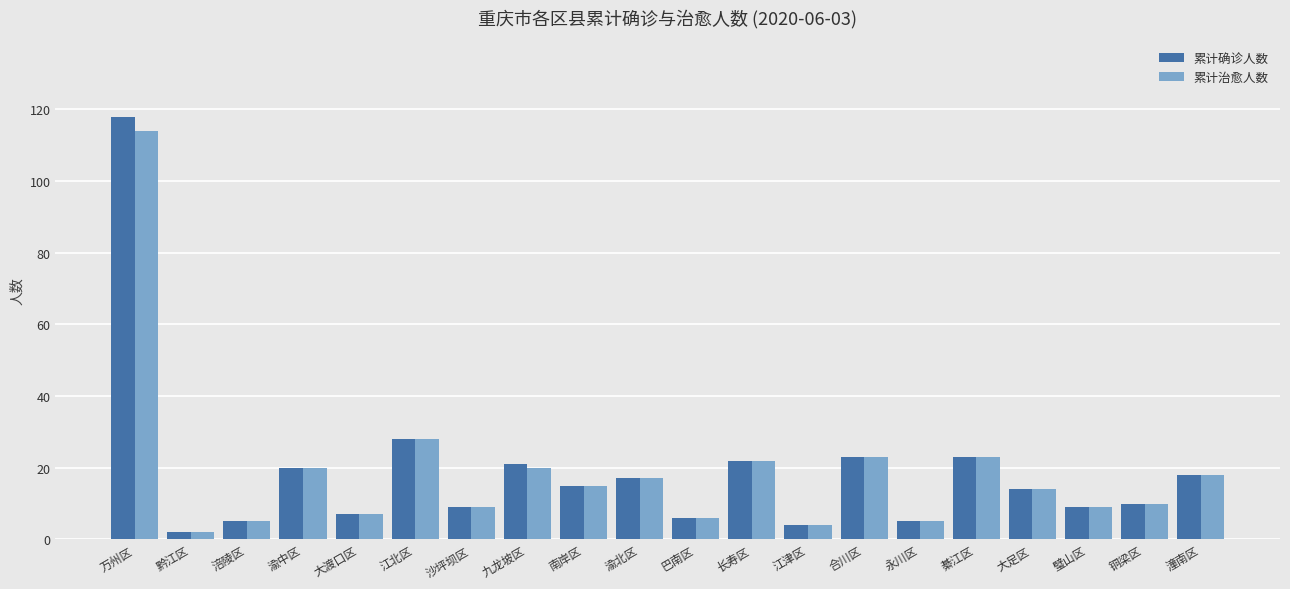

What is the minimum value for 累计确诊人数?

2